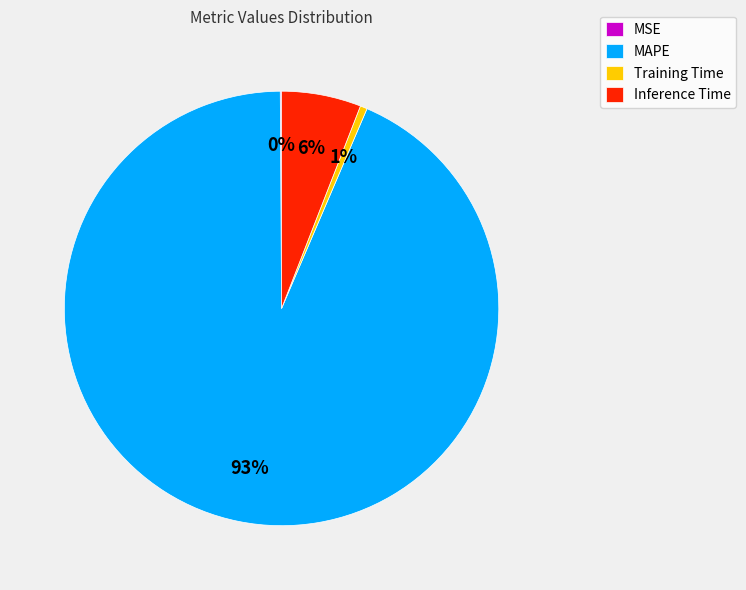

Between Training Time and Inference Time, which is larger?

Inference Time